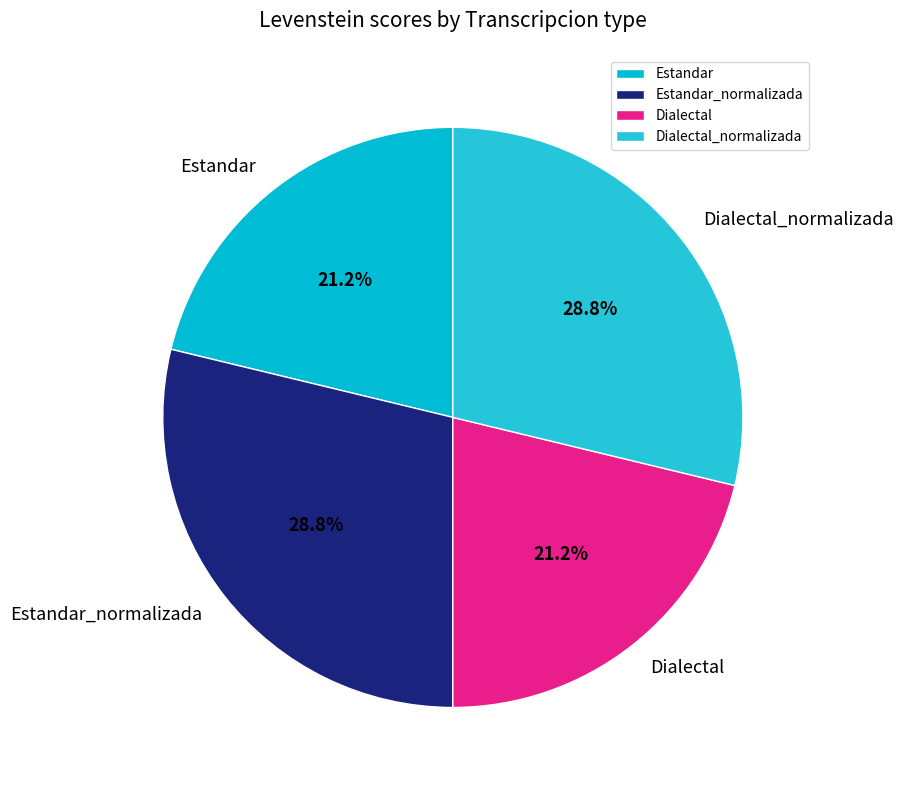

Does Estandar_normalizada account for over 50% of the chart?

No